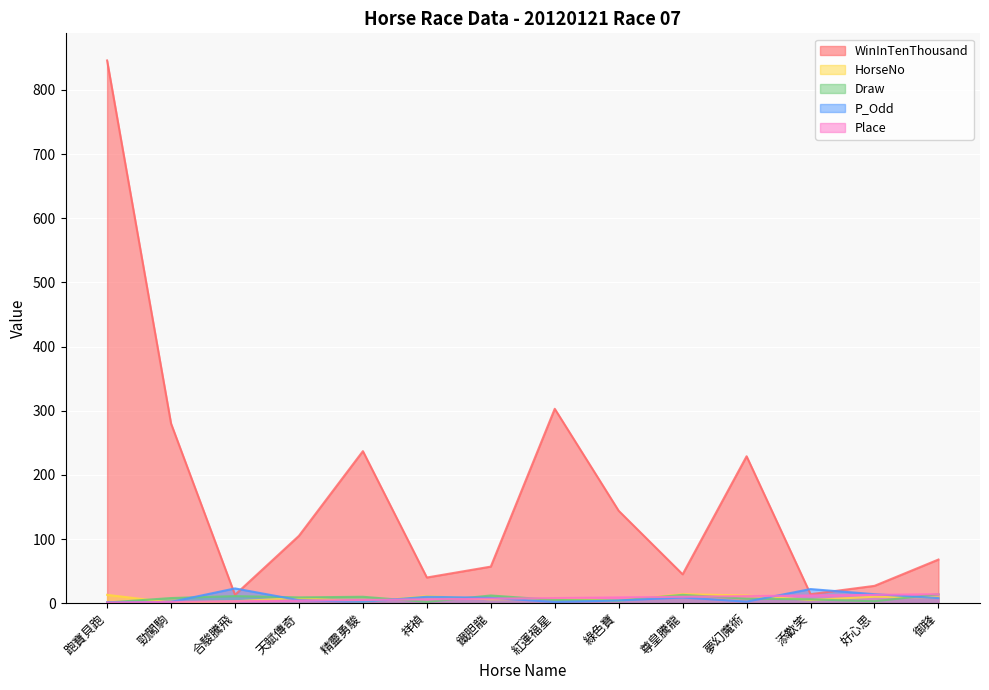

At which label is WinInTenThousand closest to 429?

紅運福星